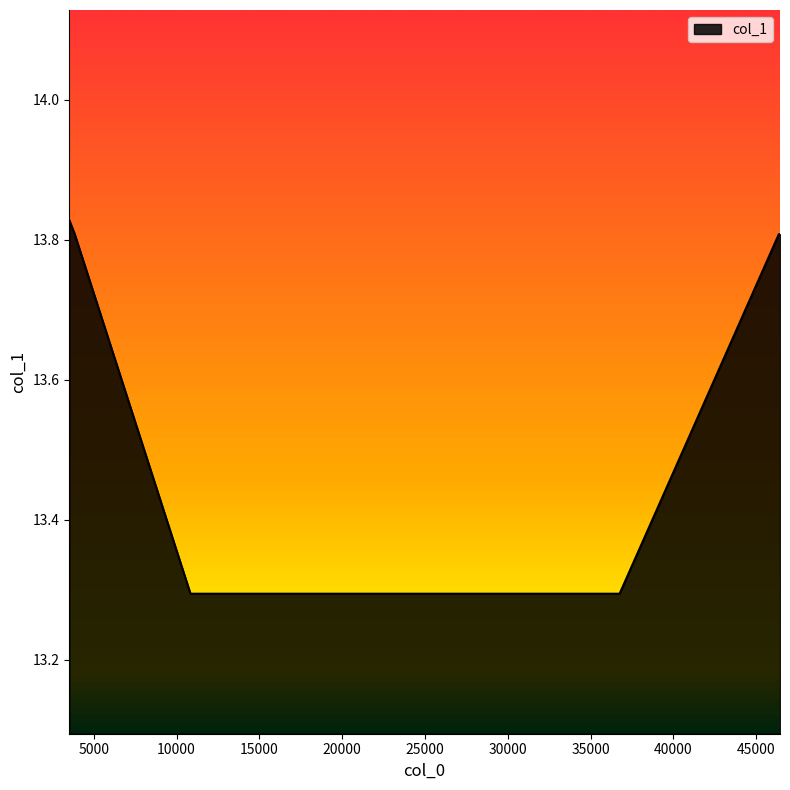

What is the minimum value shown in the chart?

13.3